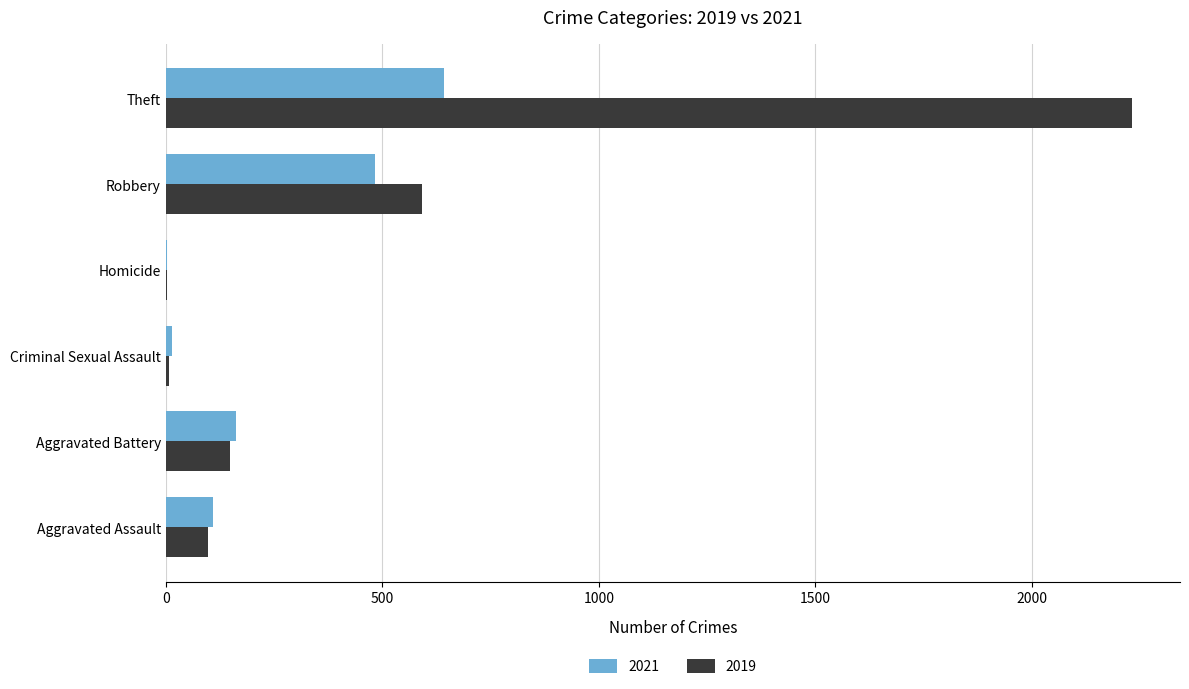

Is it true that 2021 equals 229 at Robbery?

False